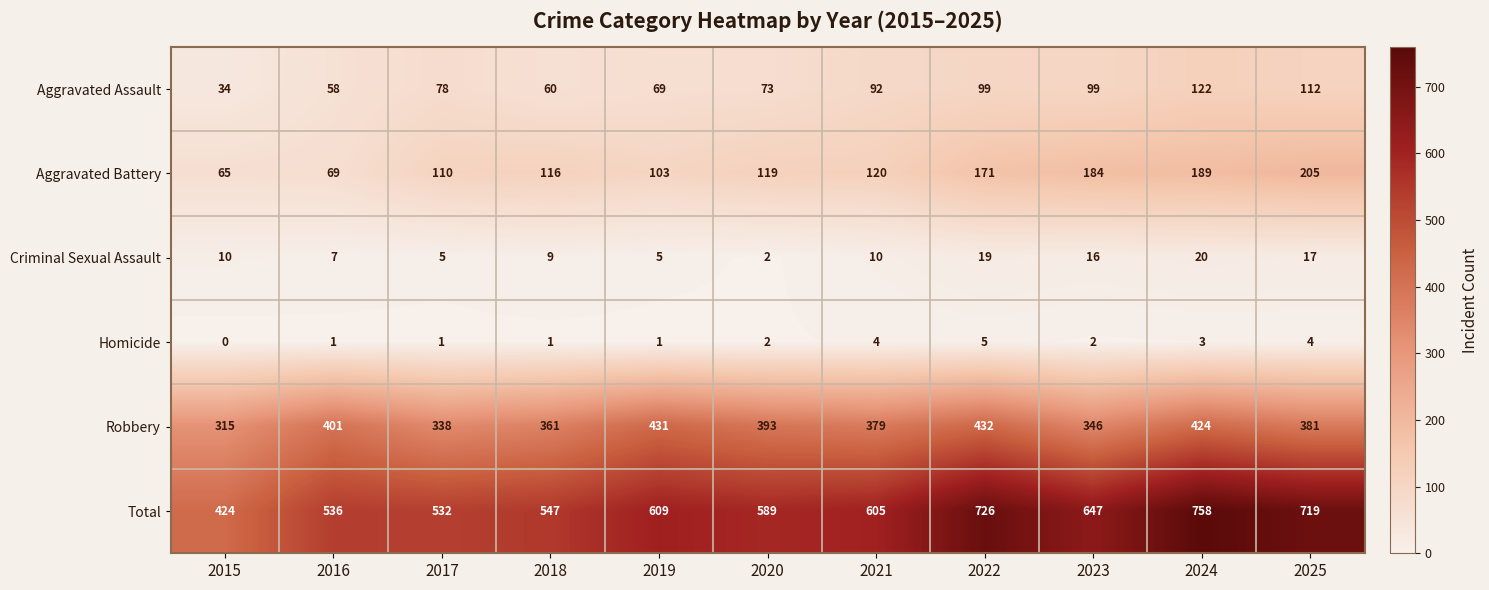

What is the greatest value displayed?

758